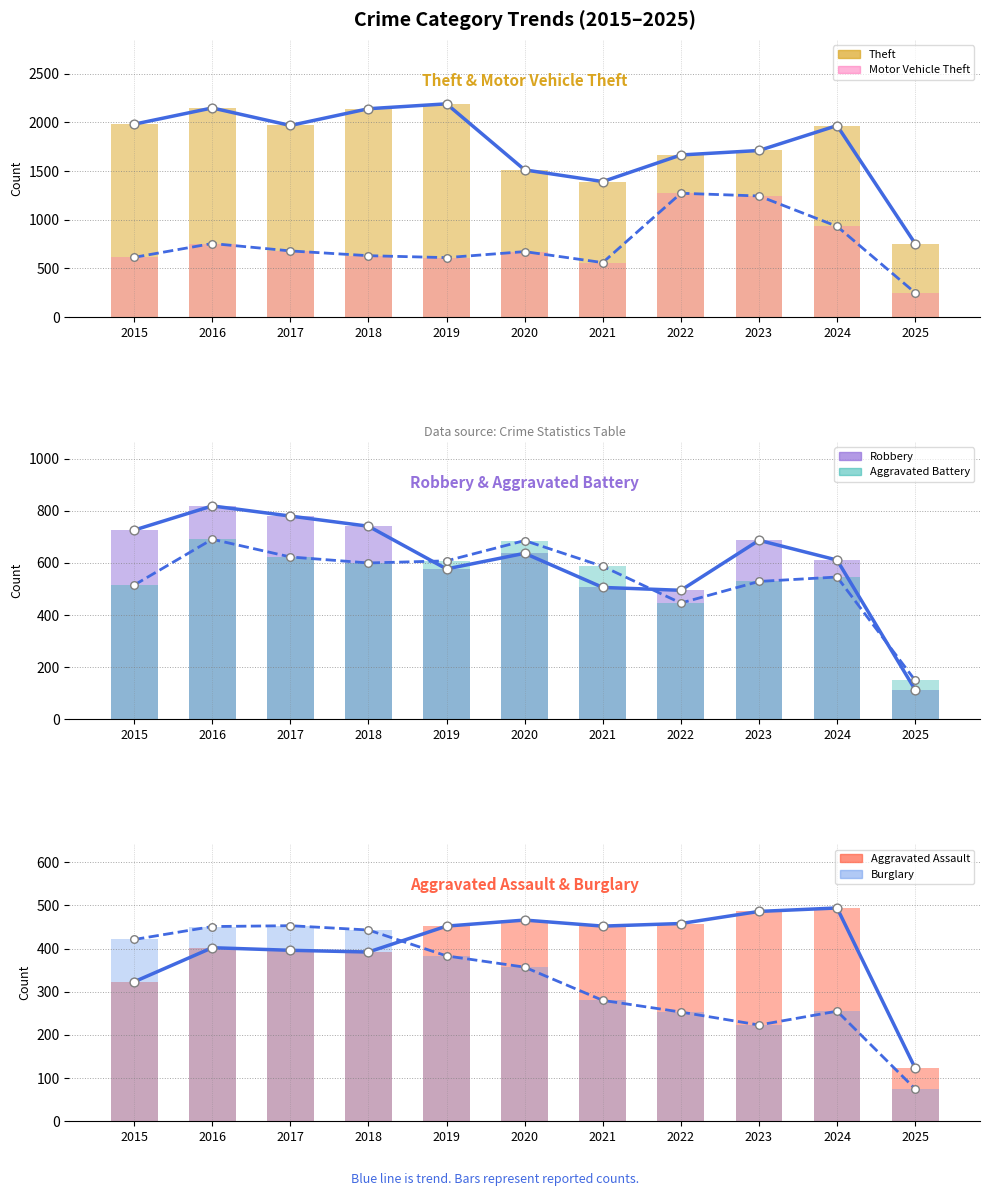

Which series has the largest total across all categories?

Theft